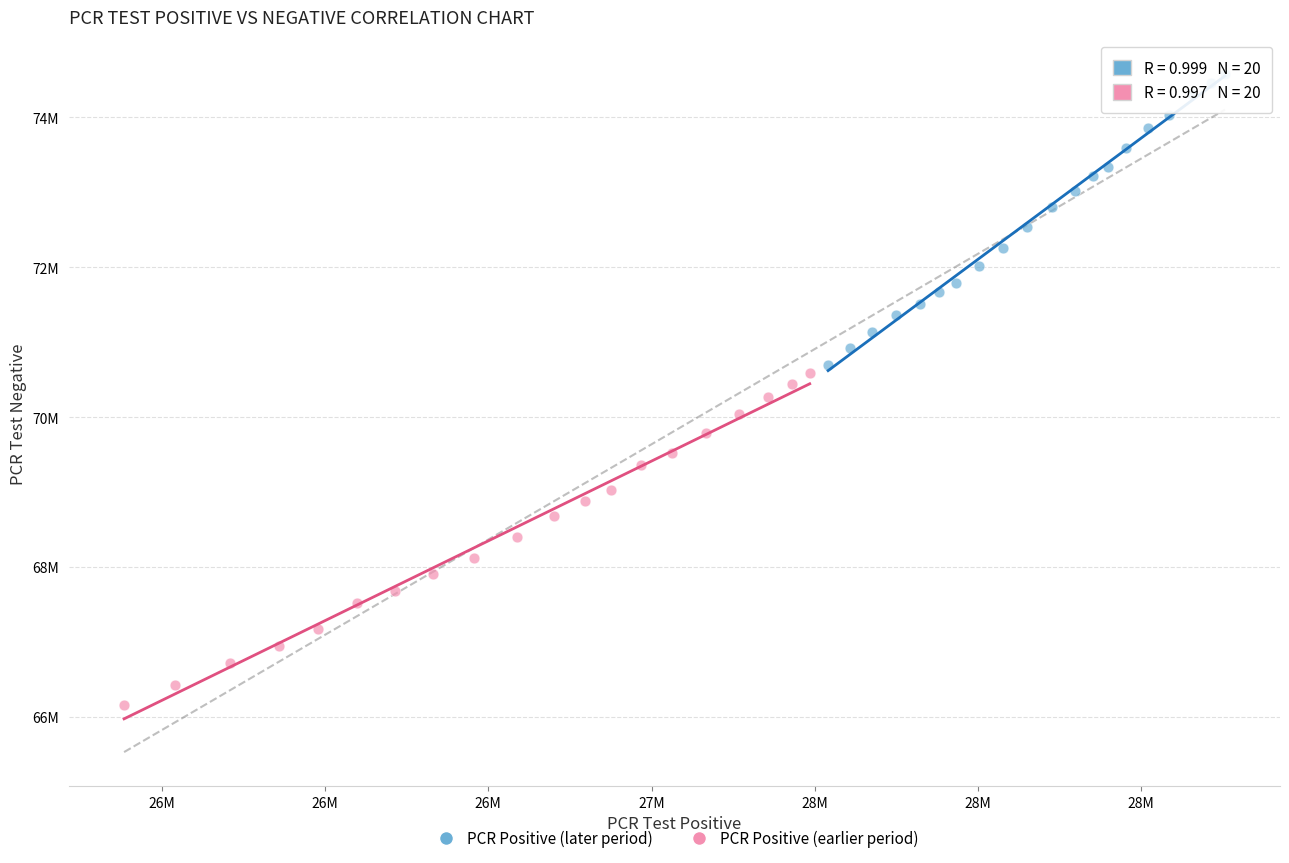

Which series has the widest spread of Y values?

PCR Positive (earlier period)